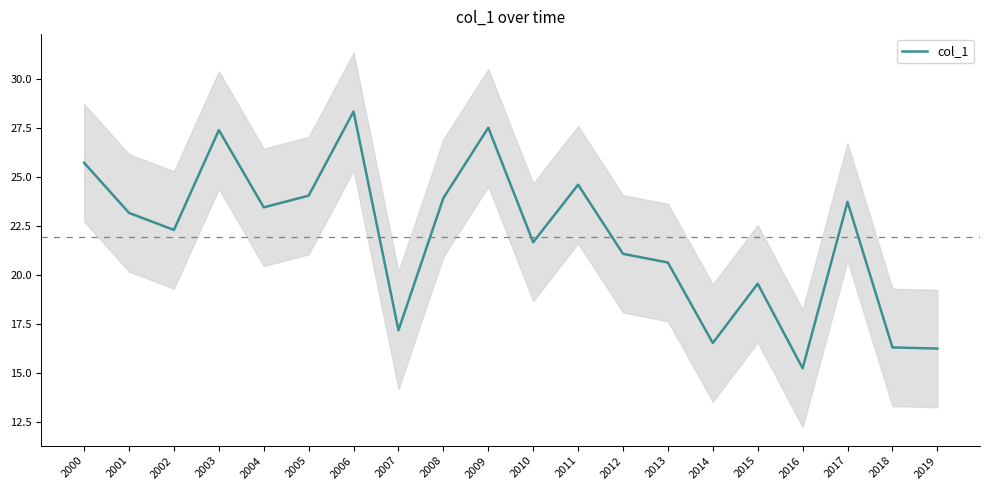

What is the value of the 7th point from the left?

28.4